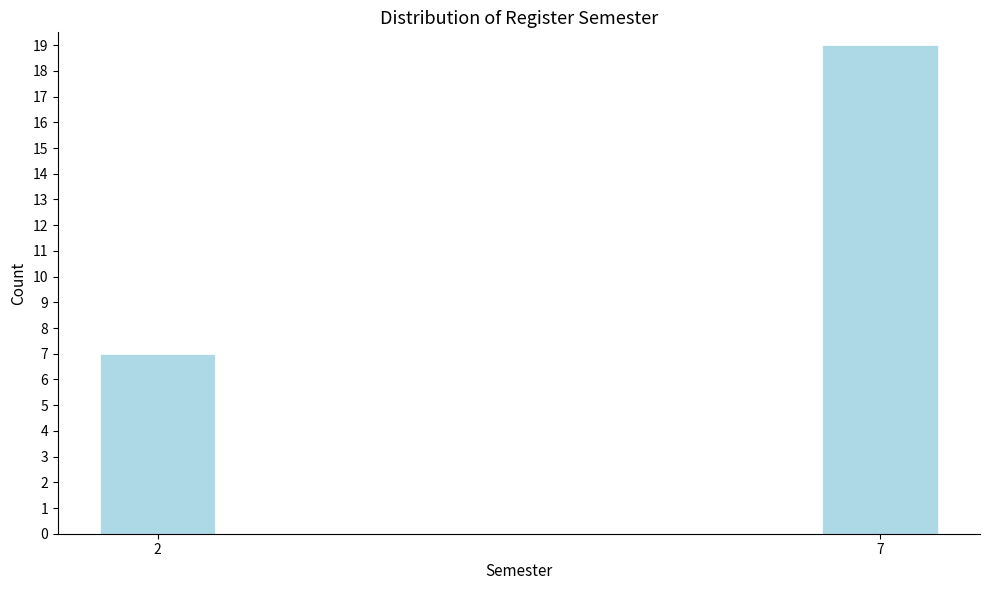

Reading left to right, list all the values displayed in this chart.

2=7	7=19